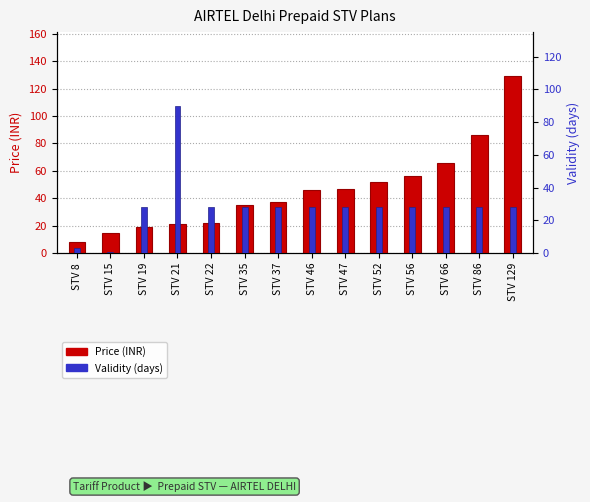

At which label does Validity (days) reach its minimum?

STV 15